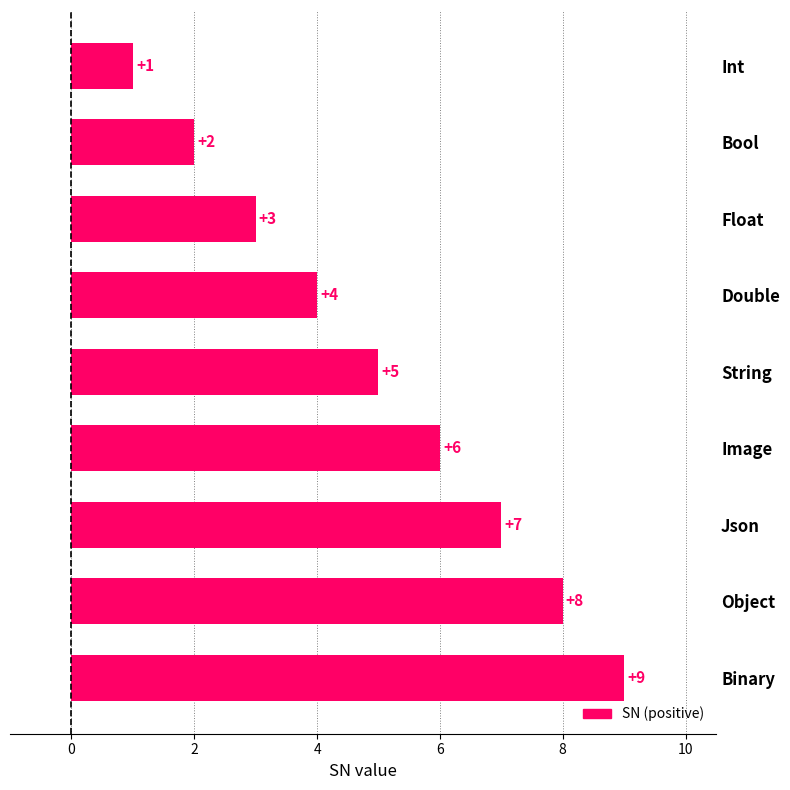

How many values are between 3 and 7?

5